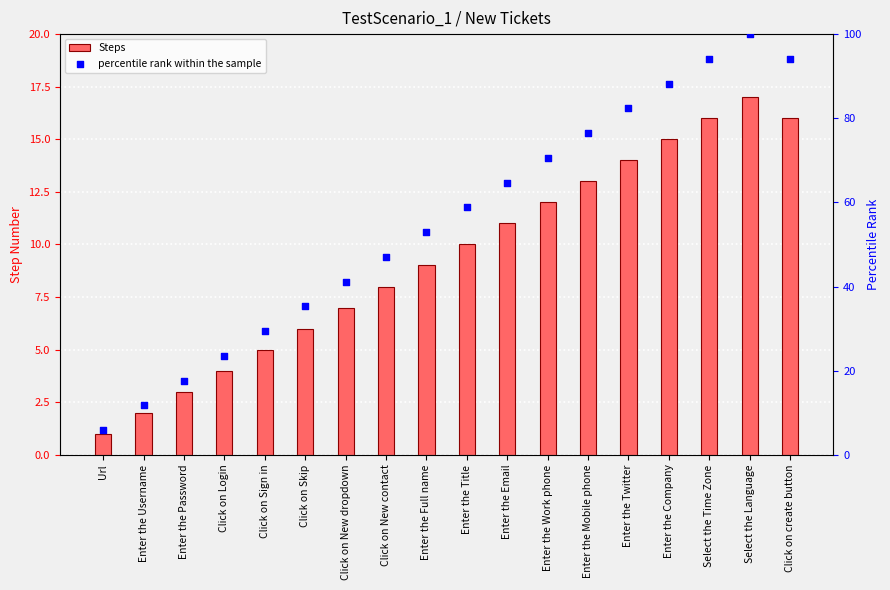

At which category is the sum across all series the highest?

Select the Language